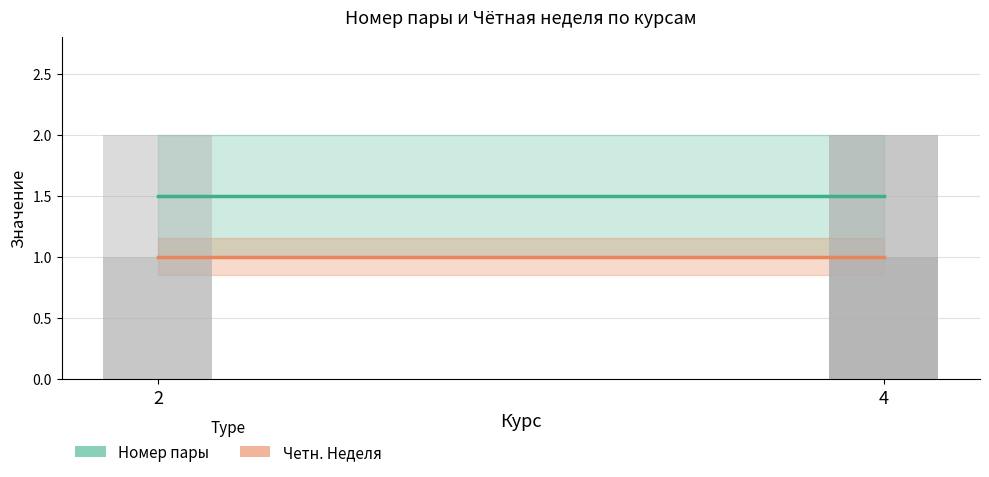

The Четн. Неделя (Курс 2) series shows 0 at 2. True or false?

False